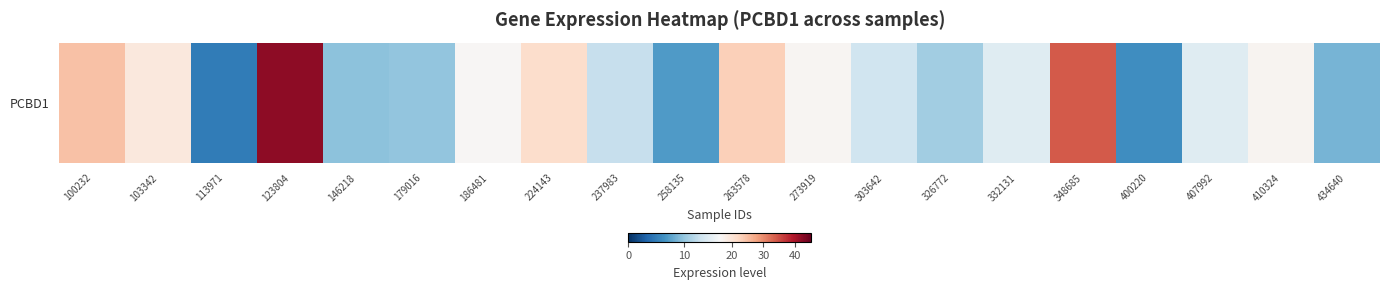

Reading left to right, what are all the values shown in this chart?

24.8	19.3	4.8	41.9	9.5	9.8	16.6	21.3	12.6	7.0	23.1	16.8	13.0	10.6	14.3	34.0	6.2	14.3	17.0	8.7